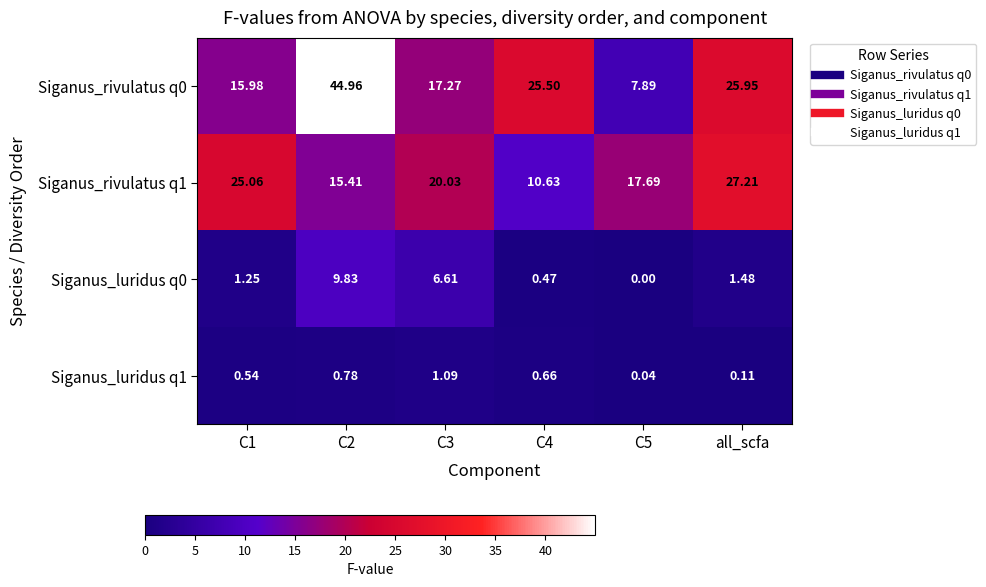

How many distinct data groups are displayed?

4